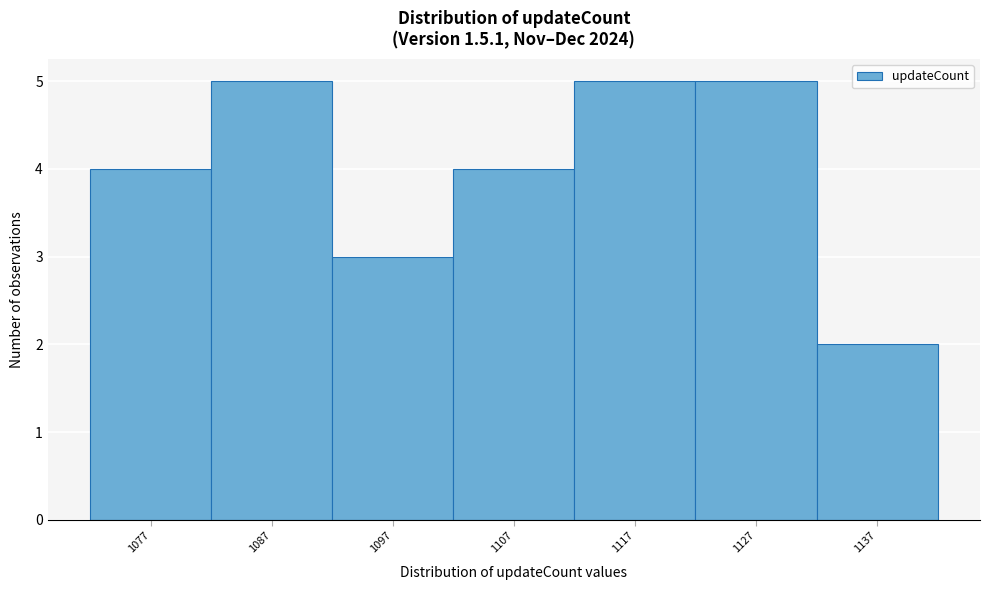

Reading left to right, transcribe all the data shown in this chart.

4	5	3	4	5	5	2